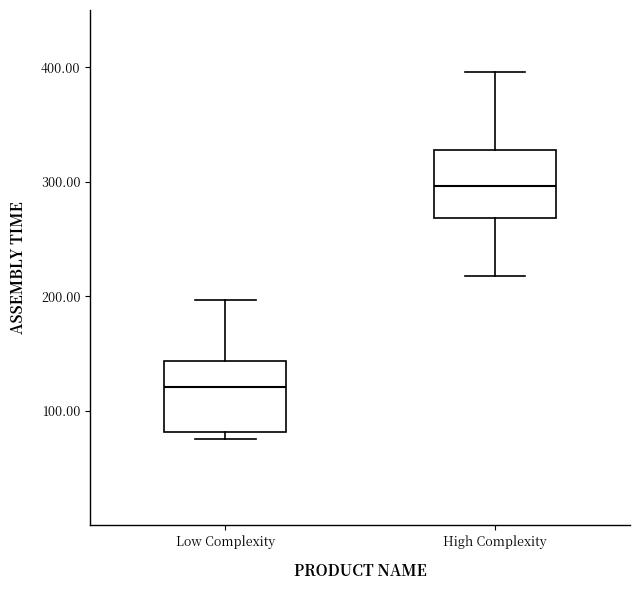

Reading left to right, read every box against the y-axis: the position of its median line, the range the box covers, and the ends of its whiskers. The values are not printed on the chart, so give them approximately, as read against the axis.

Low Complexity: median 120, box 80 to 140, whiskers 80 (just below the box's lower edge) to 200
High Complexity: median 300, box 270 to 330, whiskers 220 to 400